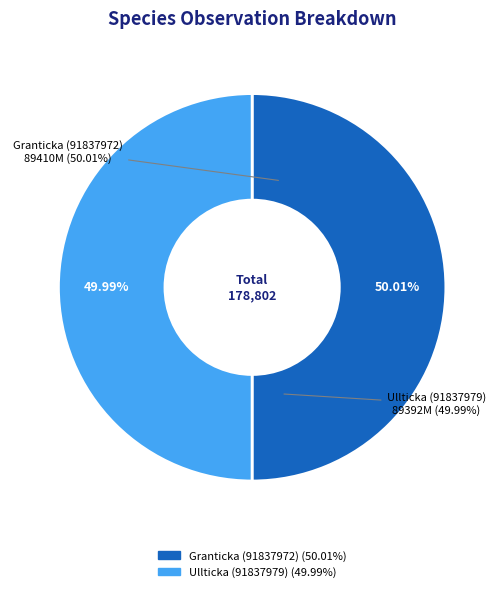

How many slices are in this pie chart?

2